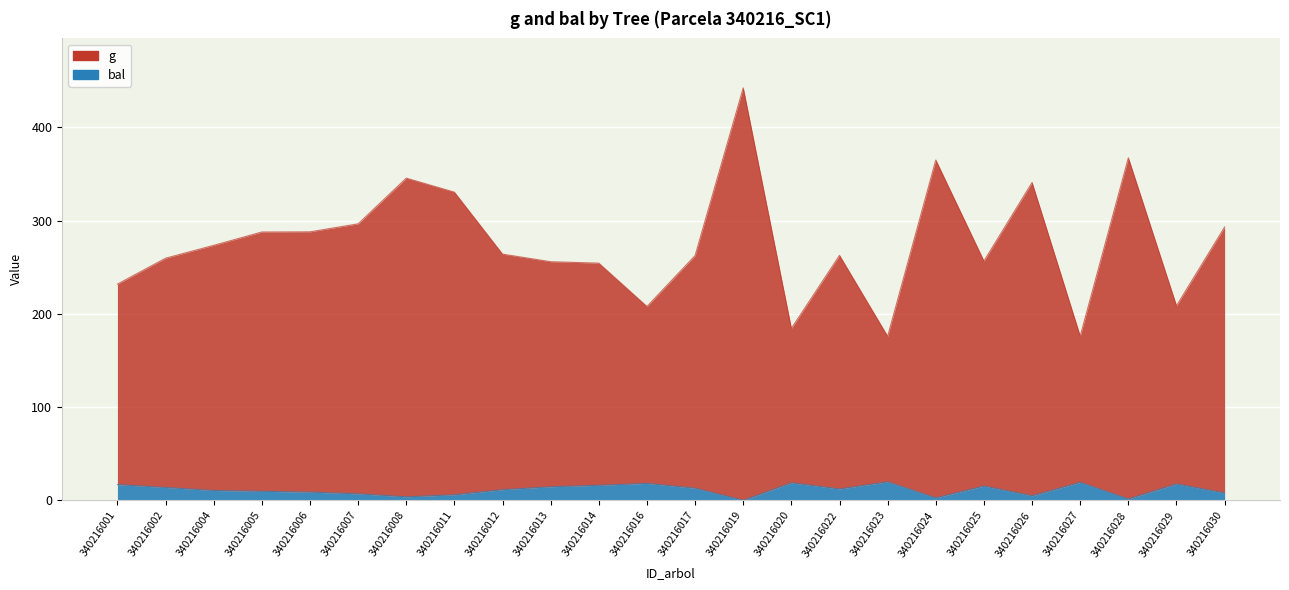

At which label does bal reach its peak?

340216023